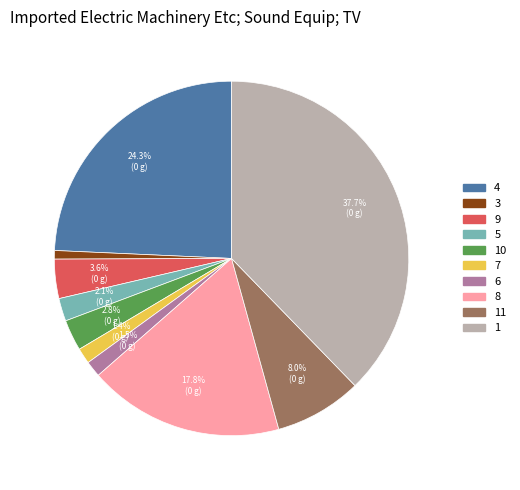

Is there any slice that represents more than half of the pie?

No